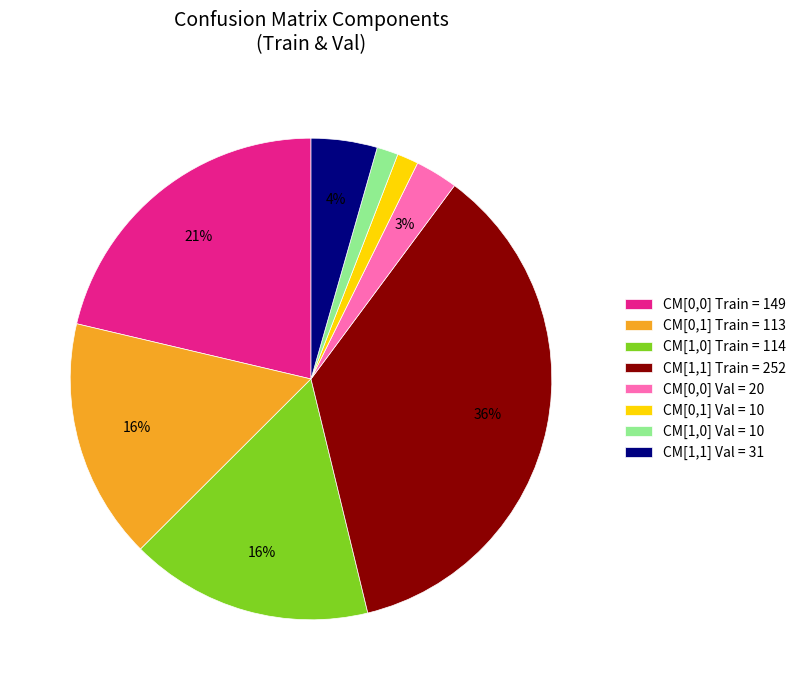

How many segments does this pie chart have?

8